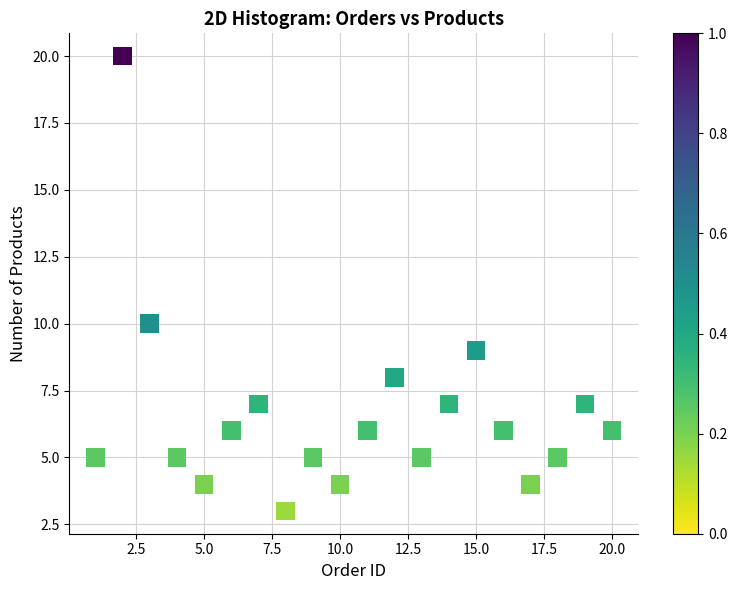

What is the range of X values (max minus min)?

19